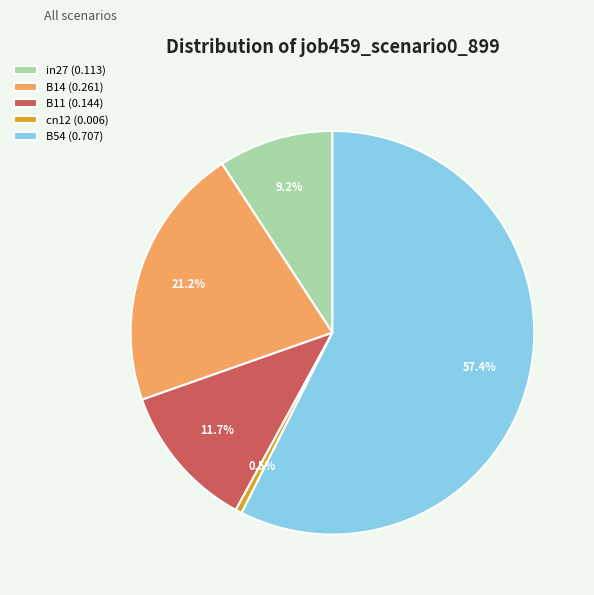

To the nearest percent, what portion does in27 represent?

9%